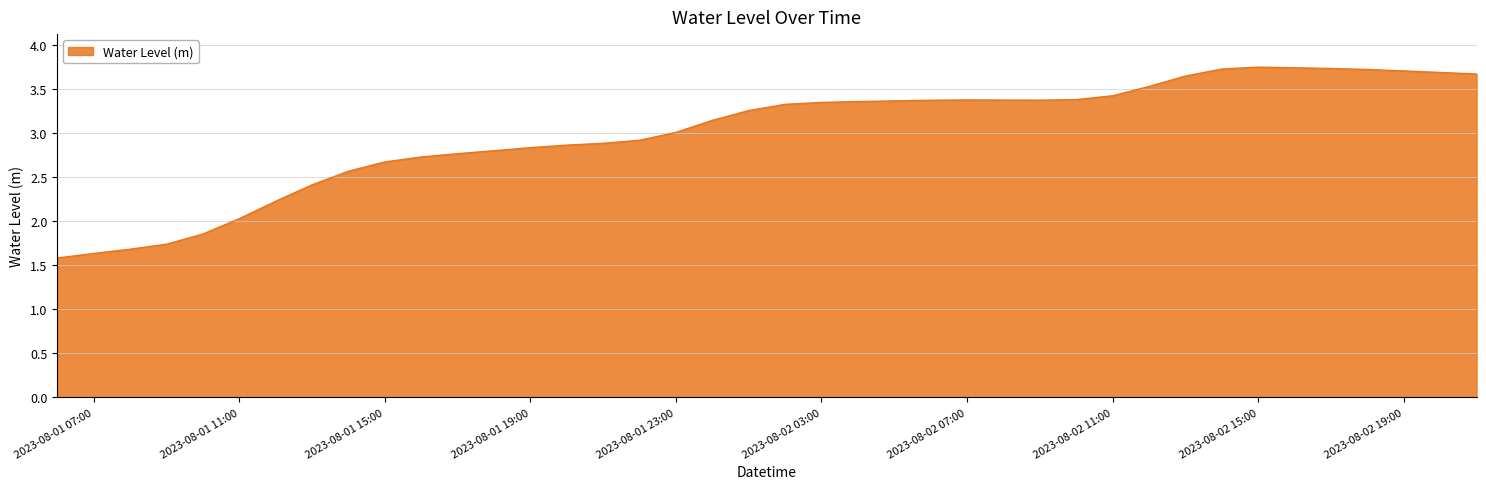

What is the minimum value shown in the chart?

1.6